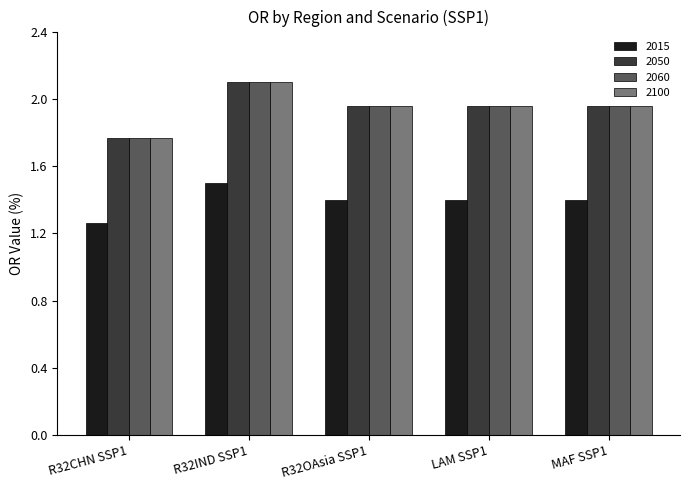

The 2015 series shows 1.4 at MAF SSP1. True or false?

True